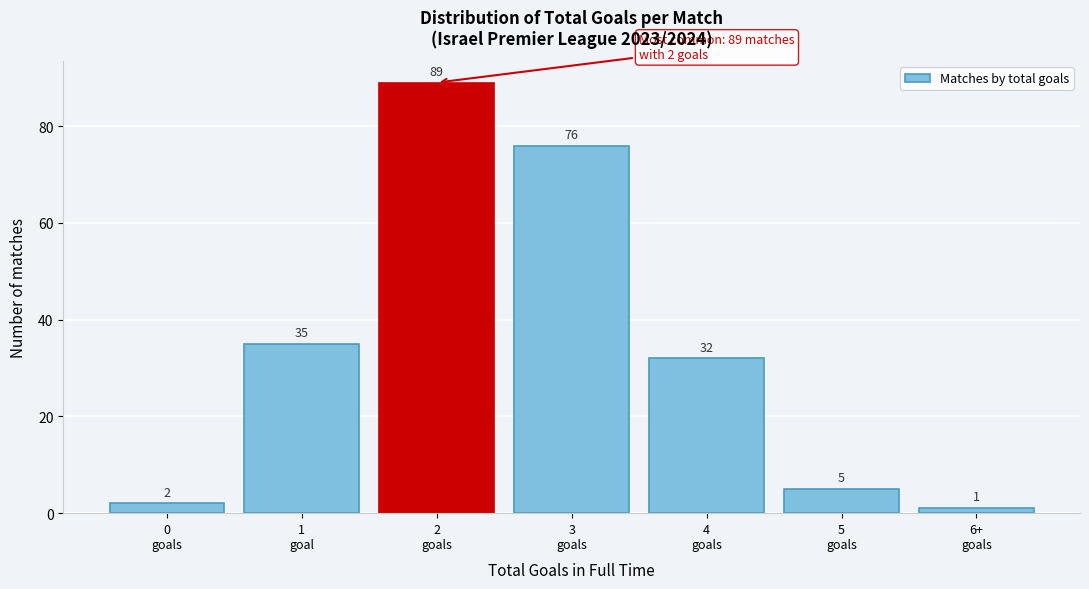

Reading left to right, extract all data points from this chart.

2	35	89	76	32	5	1